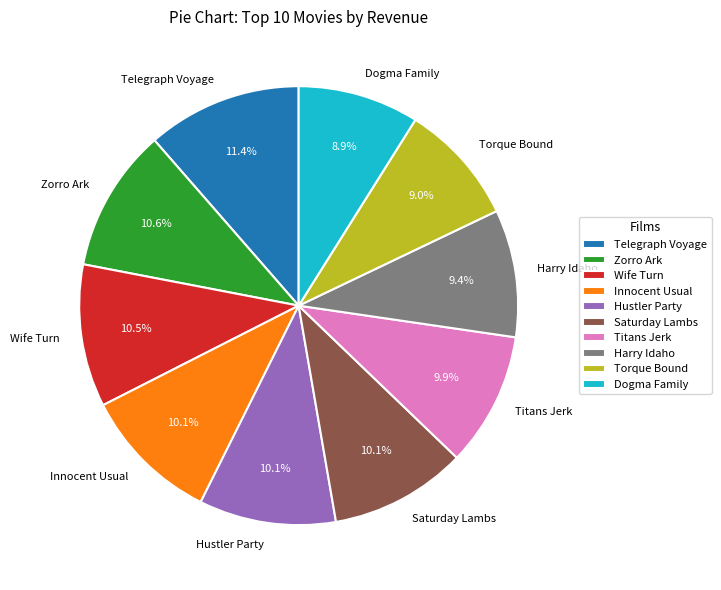

Which has a higher value, Dogma Family or Saturday Lambs?

Saturday Lambs